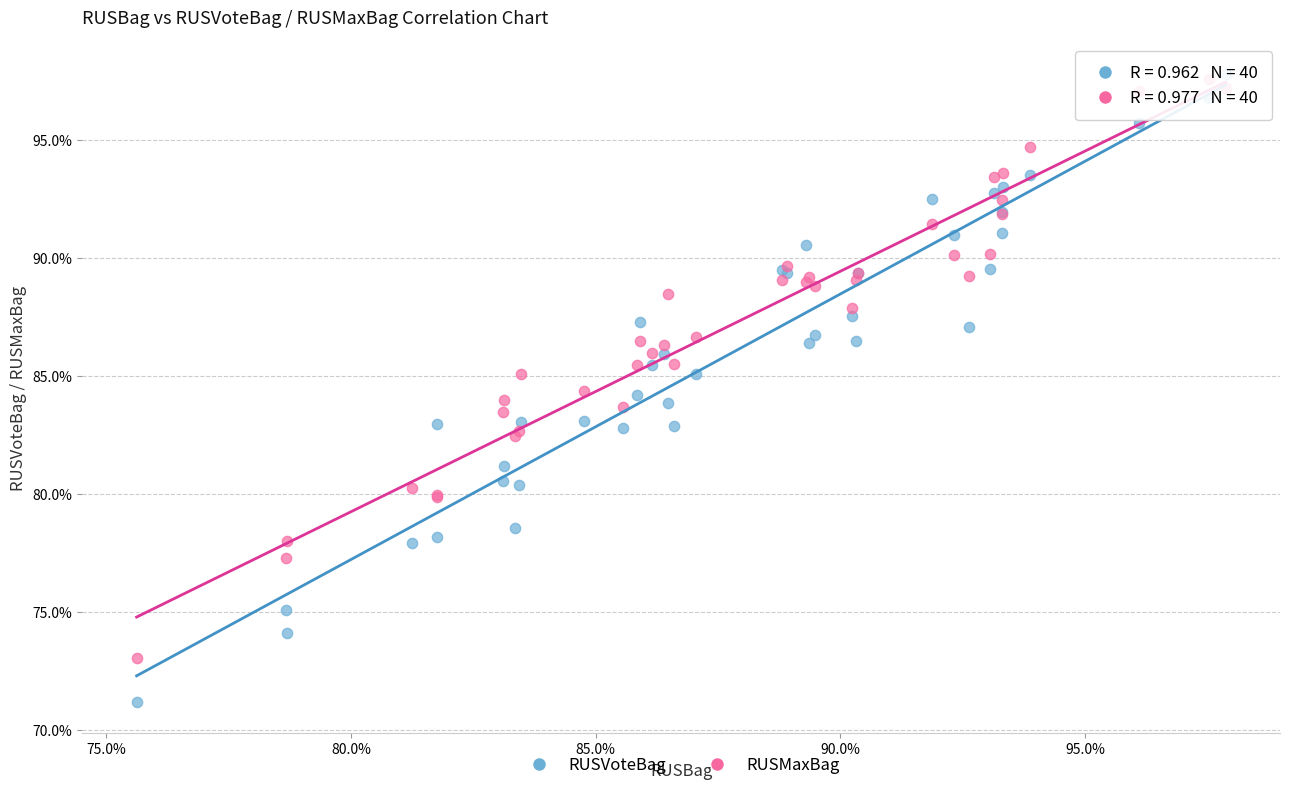

Which series has the widest spread of Y values?

RUSVoteBag